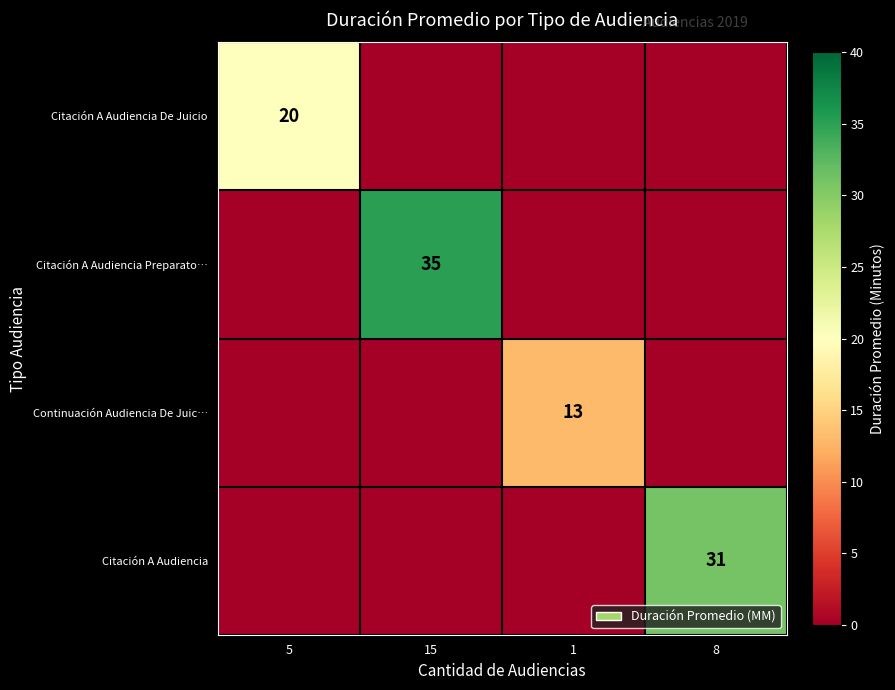

How many categories are shown in the chart?

4